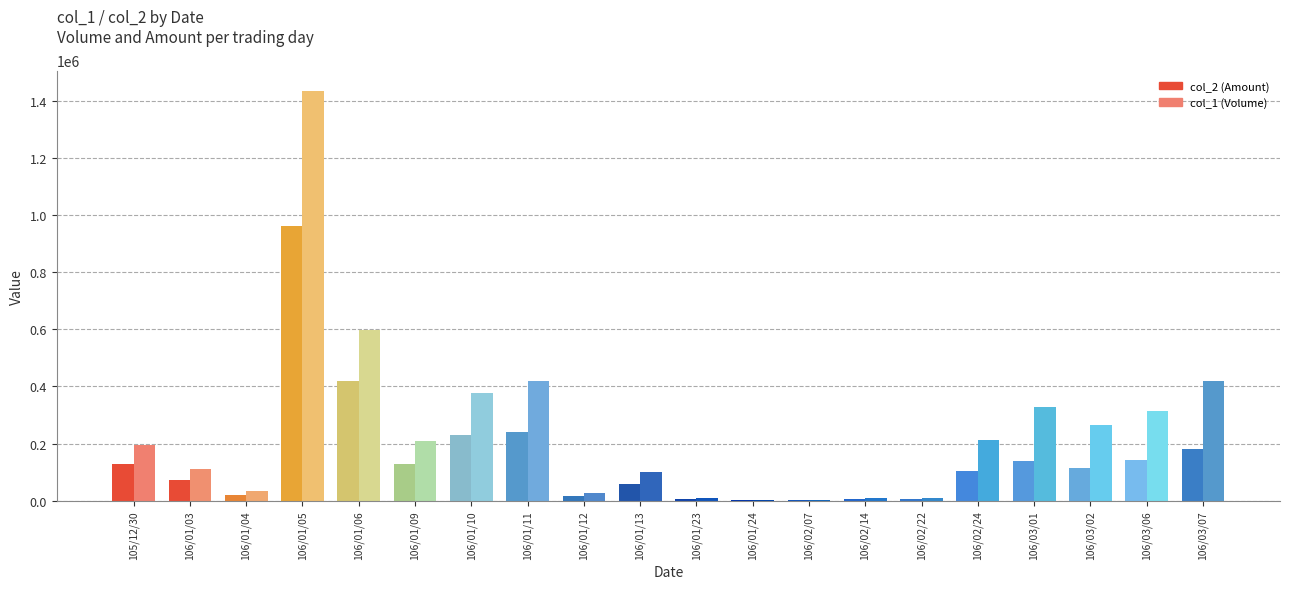

The value of col_2 (Amount) at 106/01/13 is 59000. True or false?

True